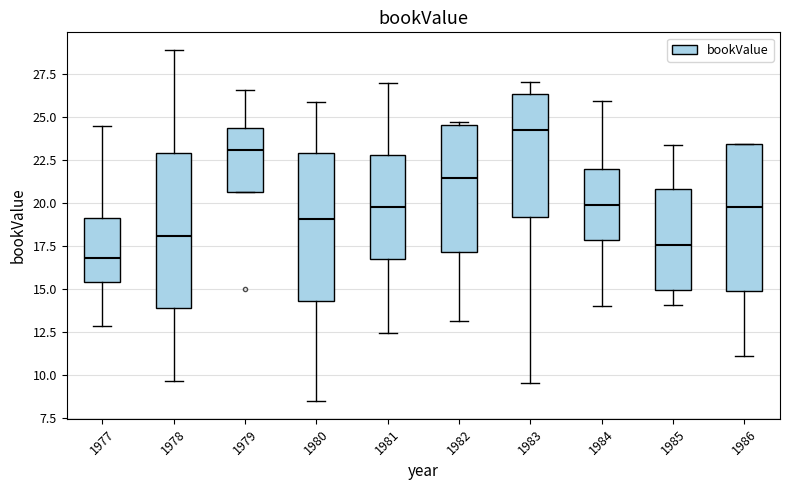

Which box has the highest median line?

1983